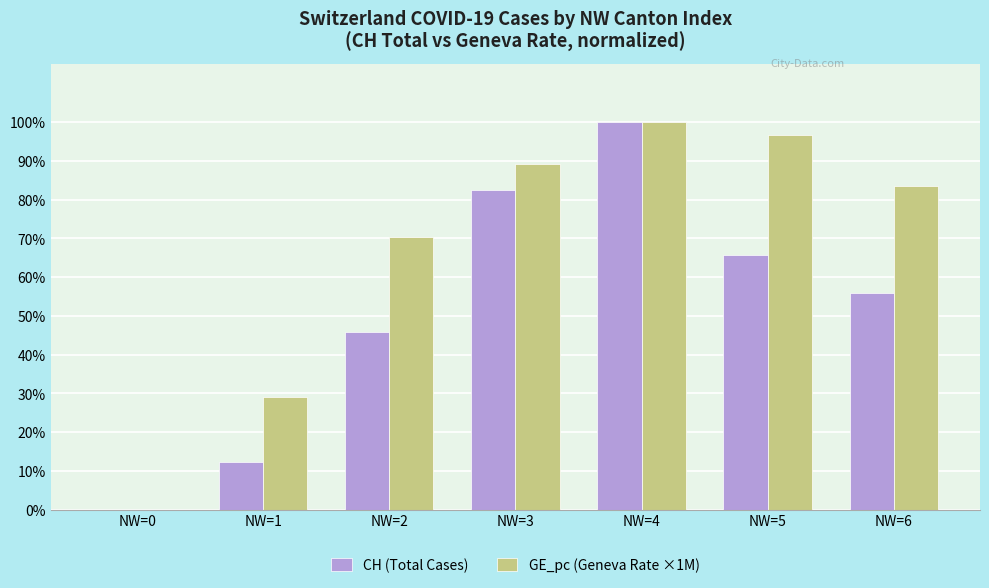

What is the maximum value for GE_pc (Geneva Rate ×1M)?

100.0